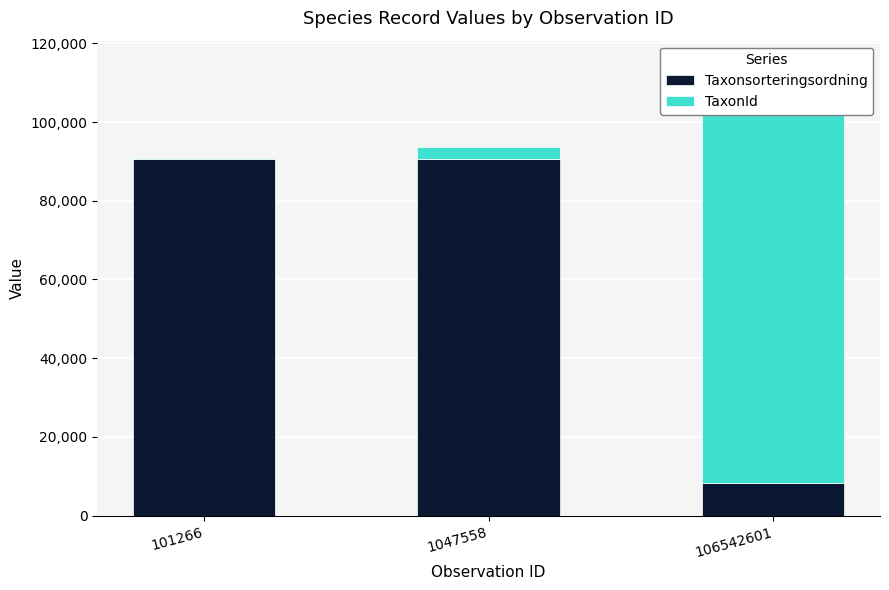

What is the difference between the maximum and minimum values in the Taxonsorteringsordning series?

82264